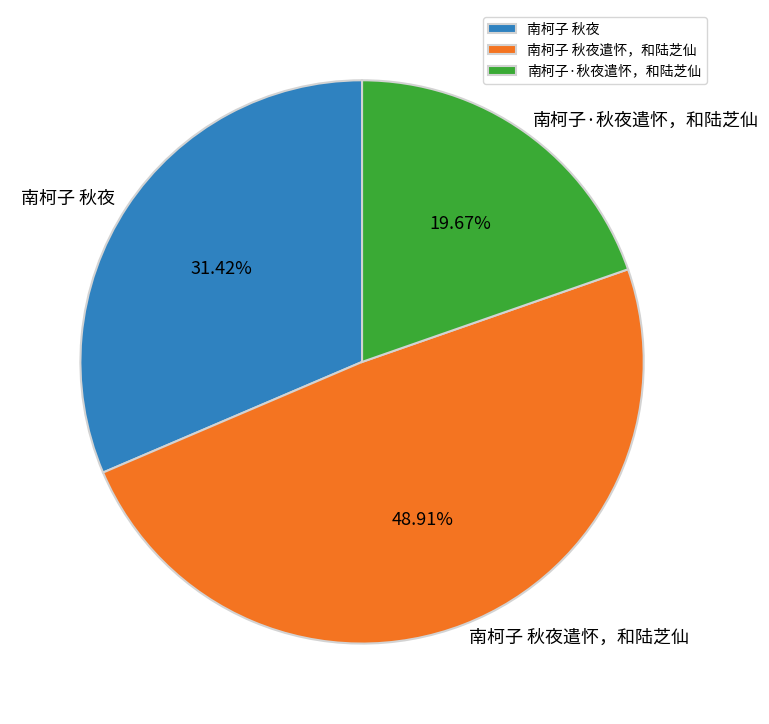

The 南柯子·秋夜遣怀，和陆芝仙 slice represents 33% of the pie. True or false?

False